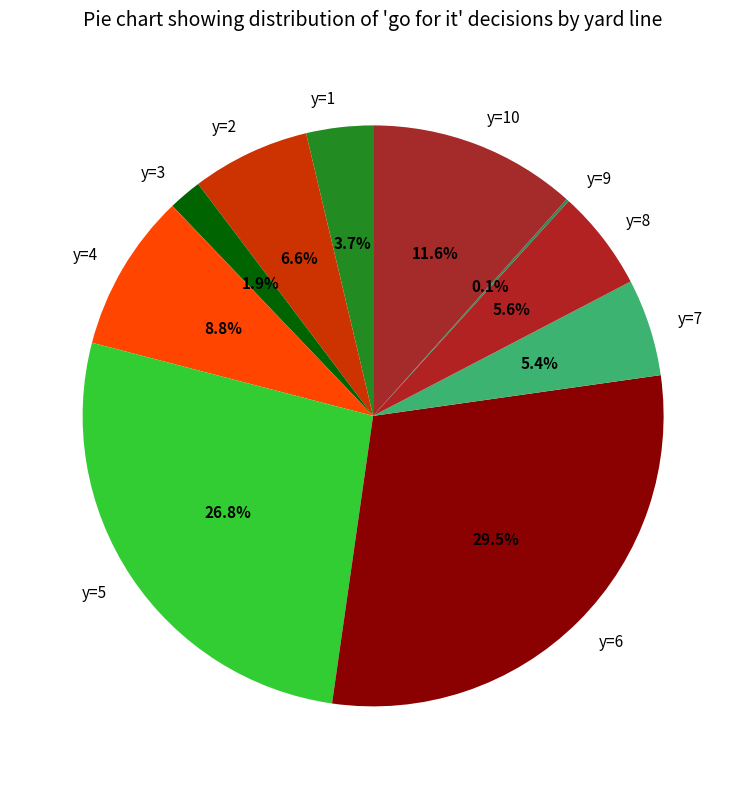

What is the largest slice in the pie chart?

y=6